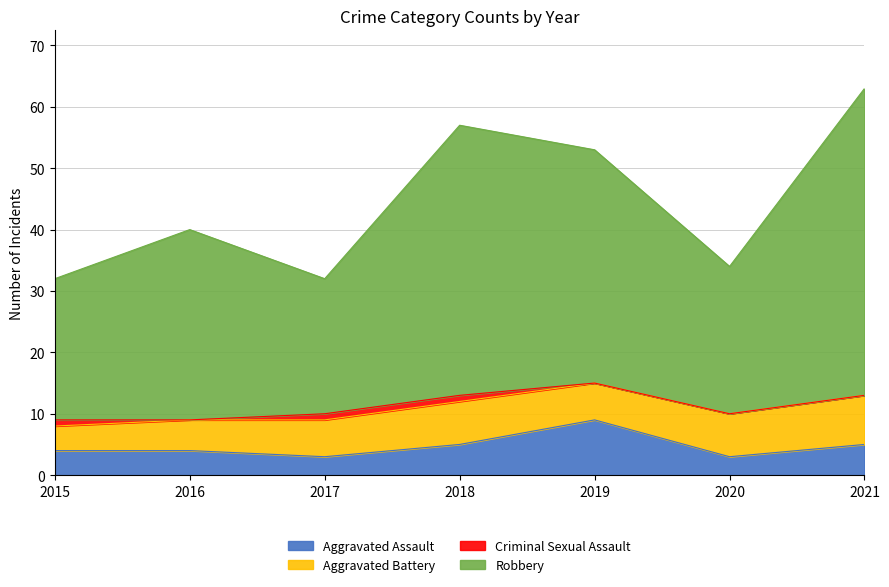

At which label does Aggravated Assault reach its peak?

2019